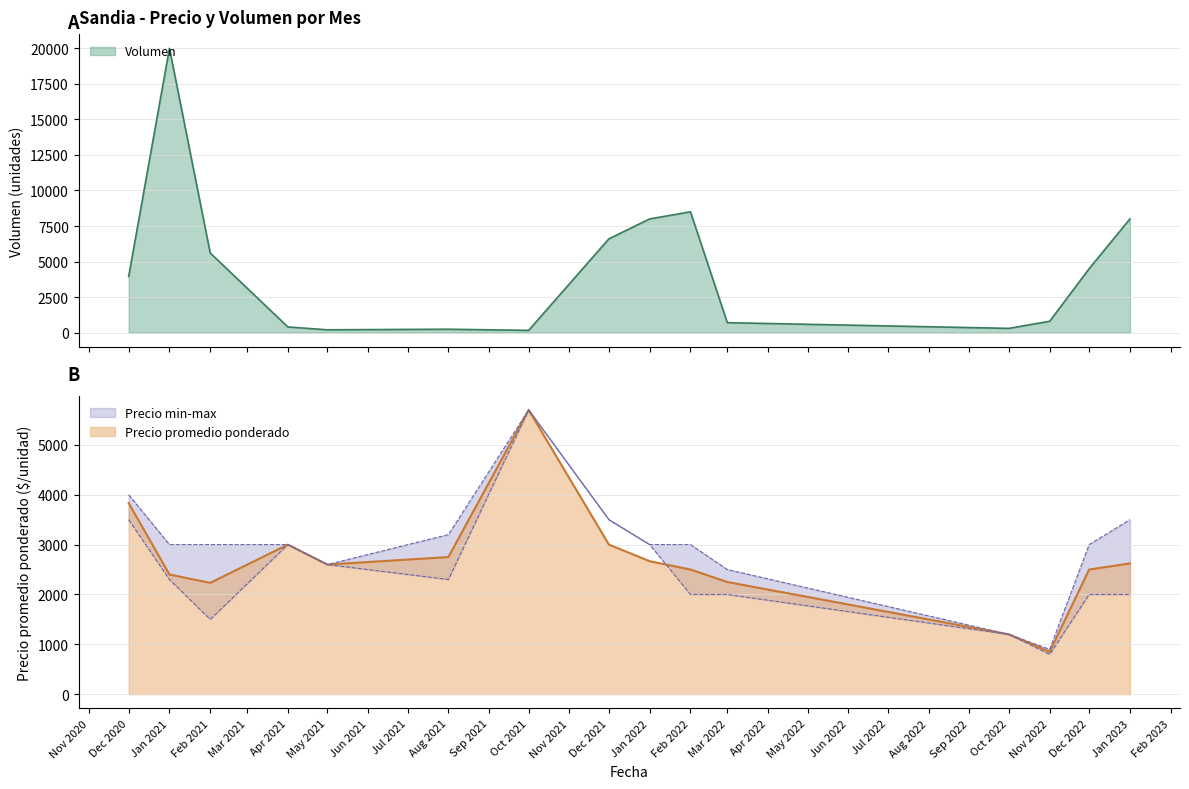

How many distinct data groups are displayed?

3